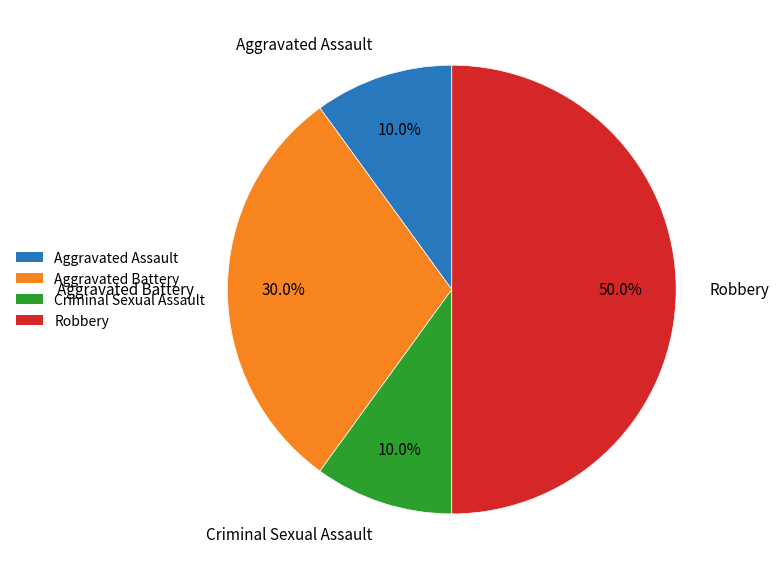

How many slices are in this pie chart?

4